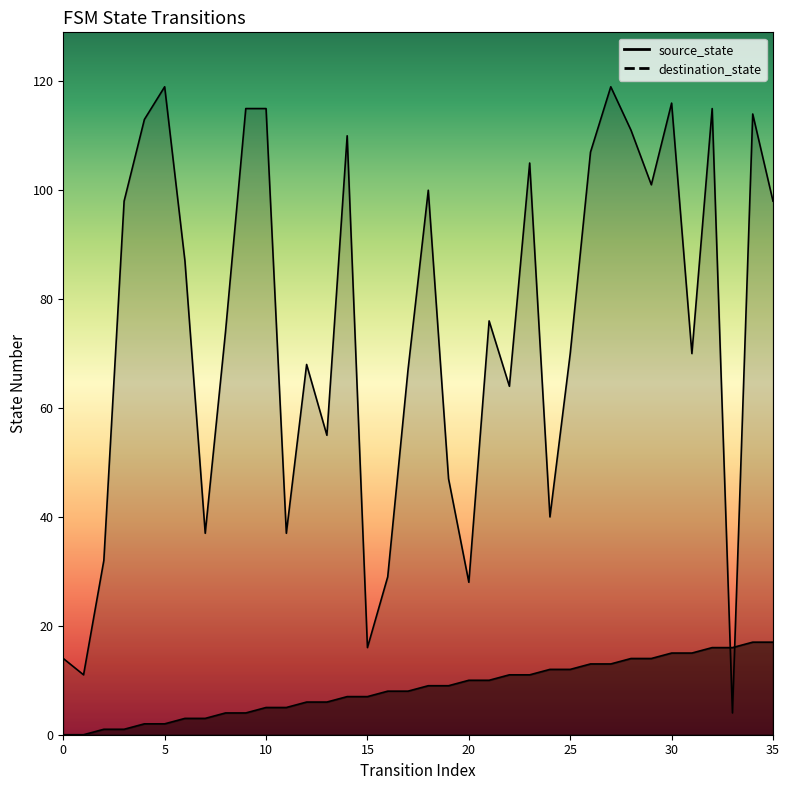

List the series in order of their overall mean, highest first.

destination_state, source_state